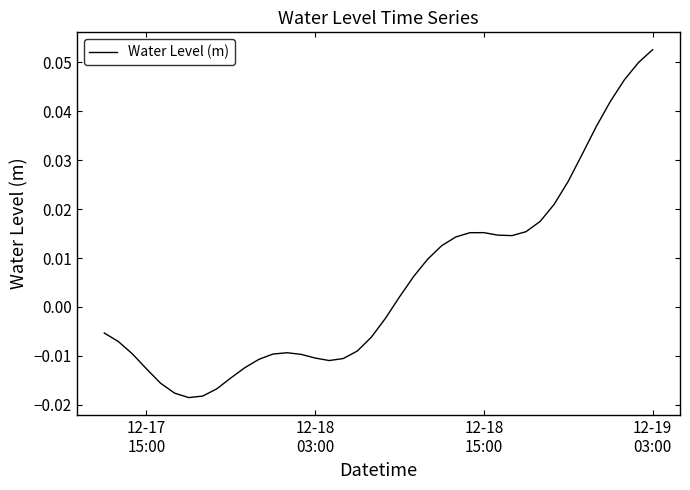

What is the difference between the second highest and second lowest values?

0.1